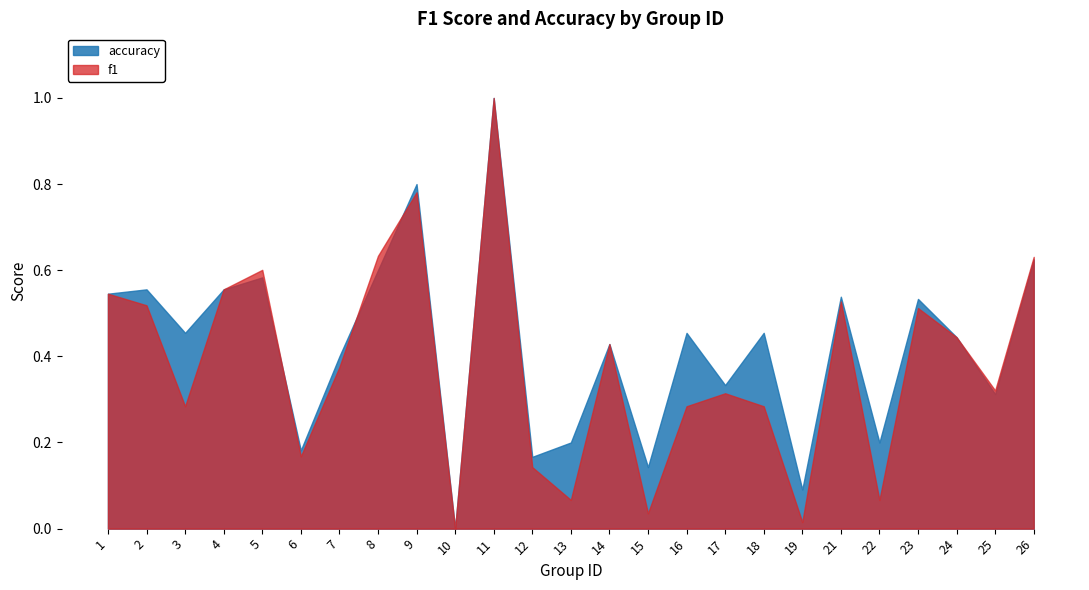

What is the highest value of the accuracy series?

1.0